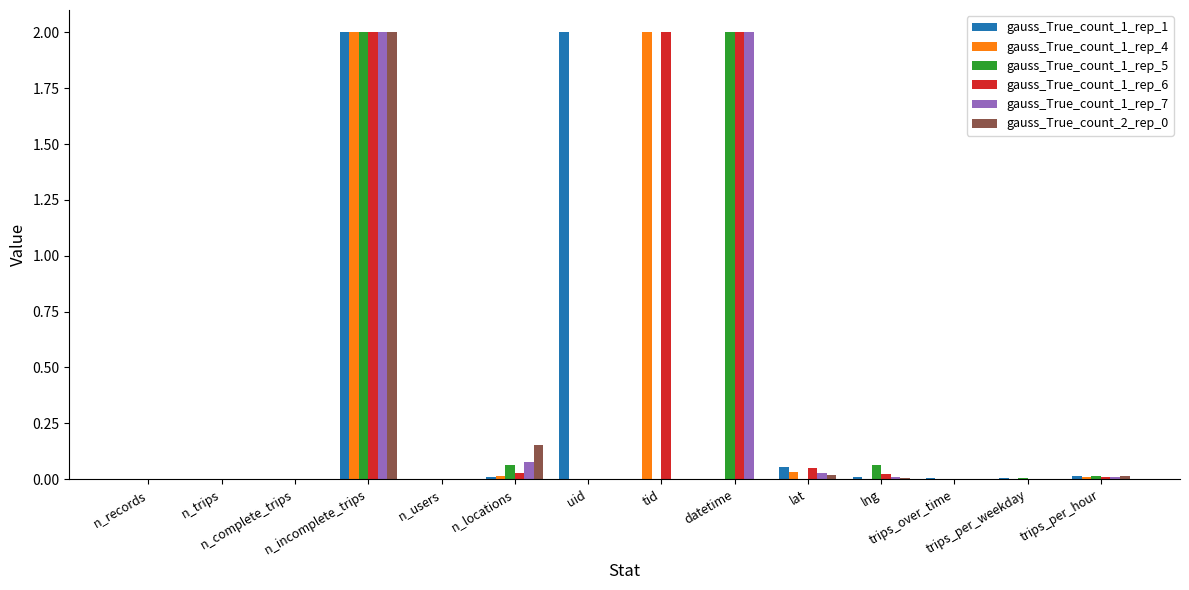

What is the average value of the gauss_True_count_1_rep_7 series?

0.3